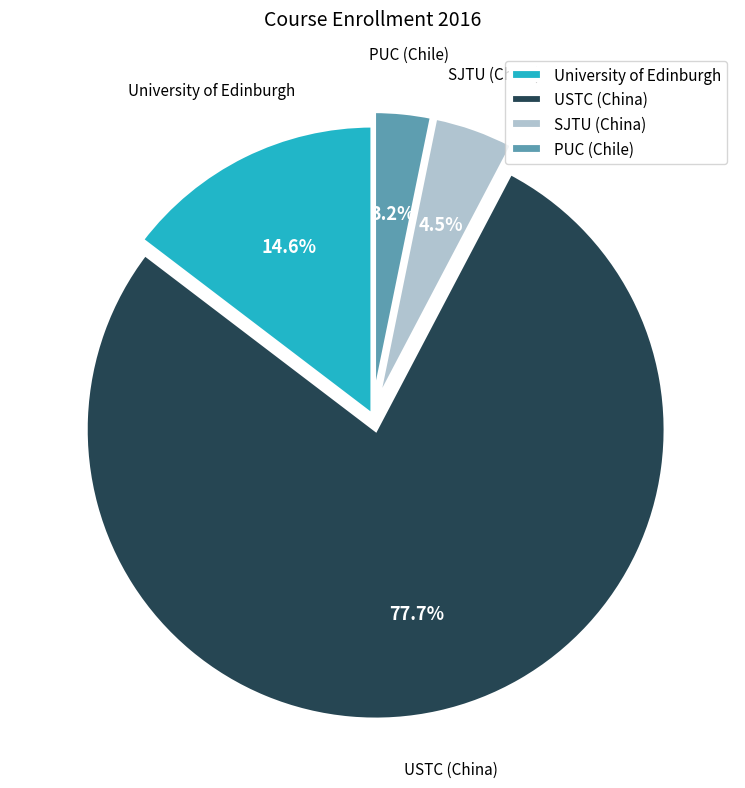

How many slices are in this pie chart?

4